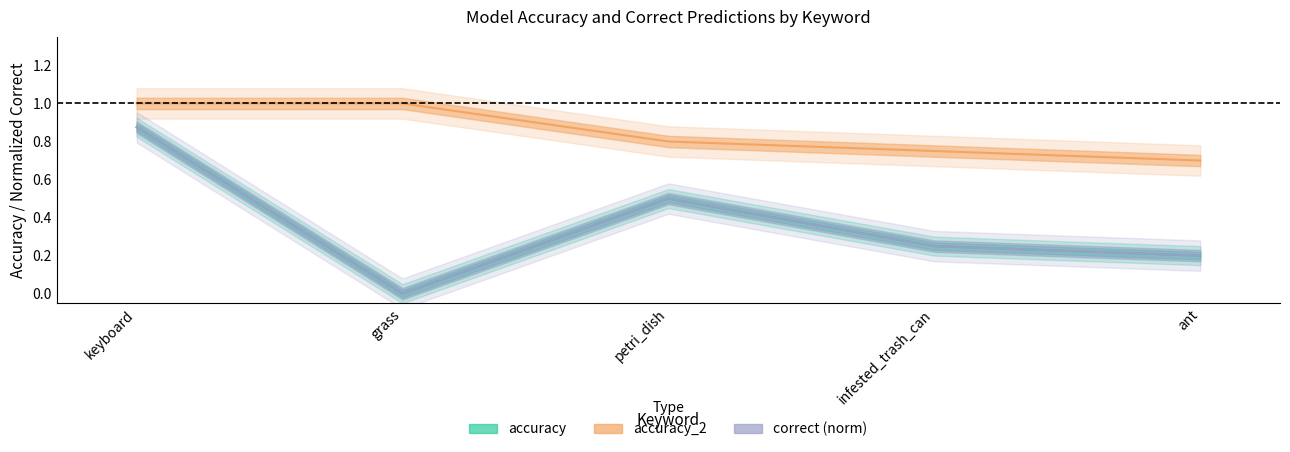

True or false: accuracy and accuracy_2 intersect in this chart.

False